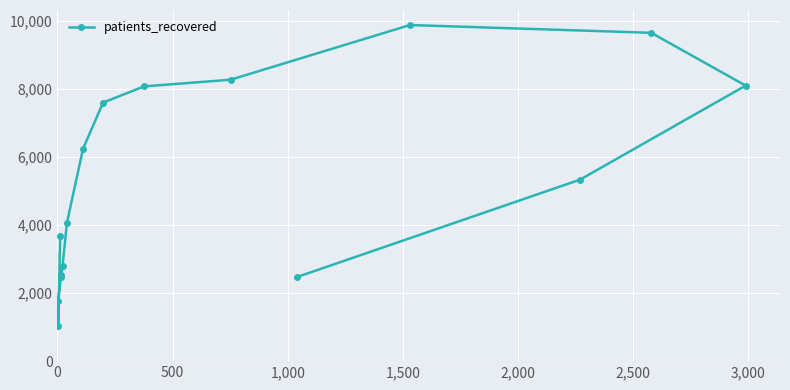

How many points are higher than both their immediate neighbors (excluding endpoints)?

1